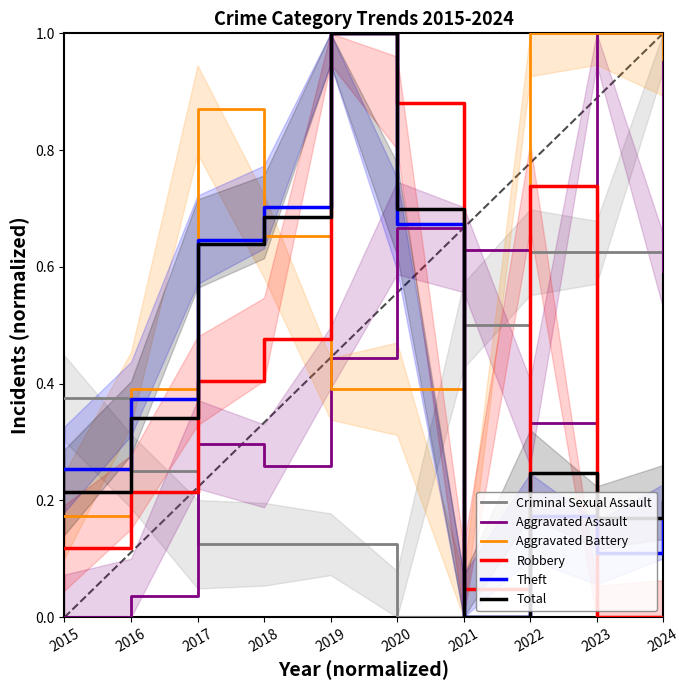

Does the chart display data point markers on the line(s)?

No